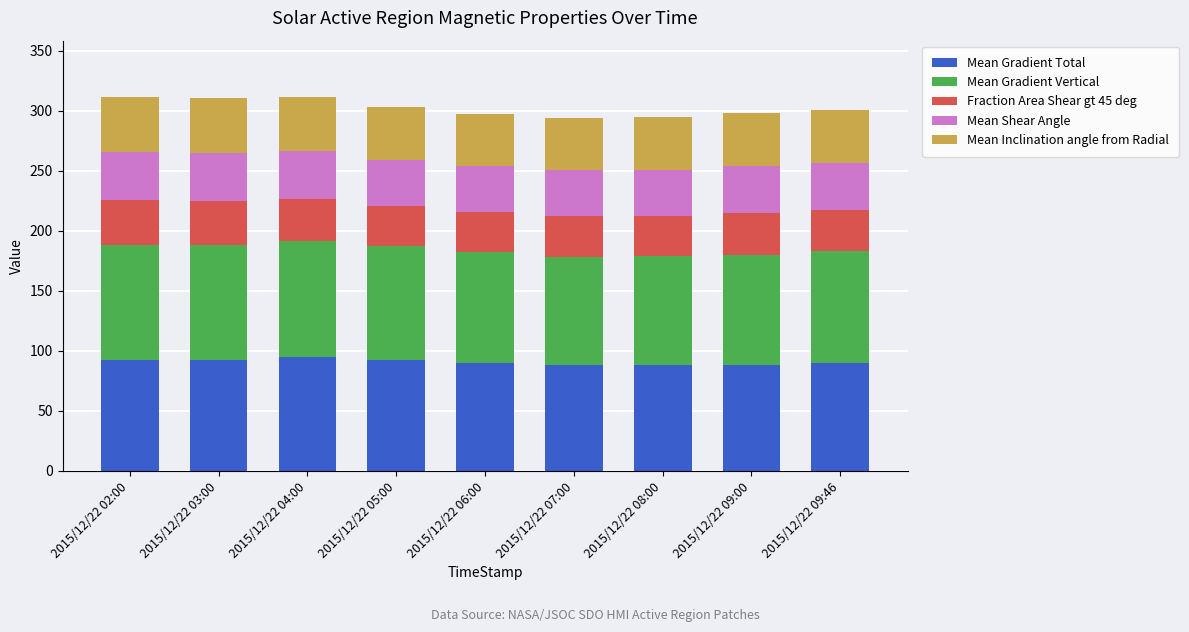

What is the maximum value for Mean Gradient Total?

94.6